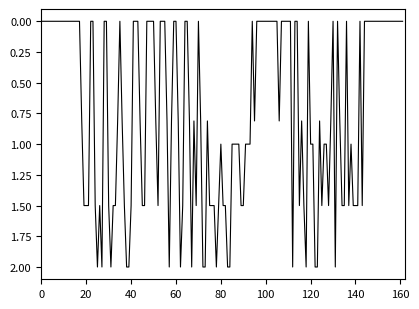

What is the maximum value shown in the chart?

2.0